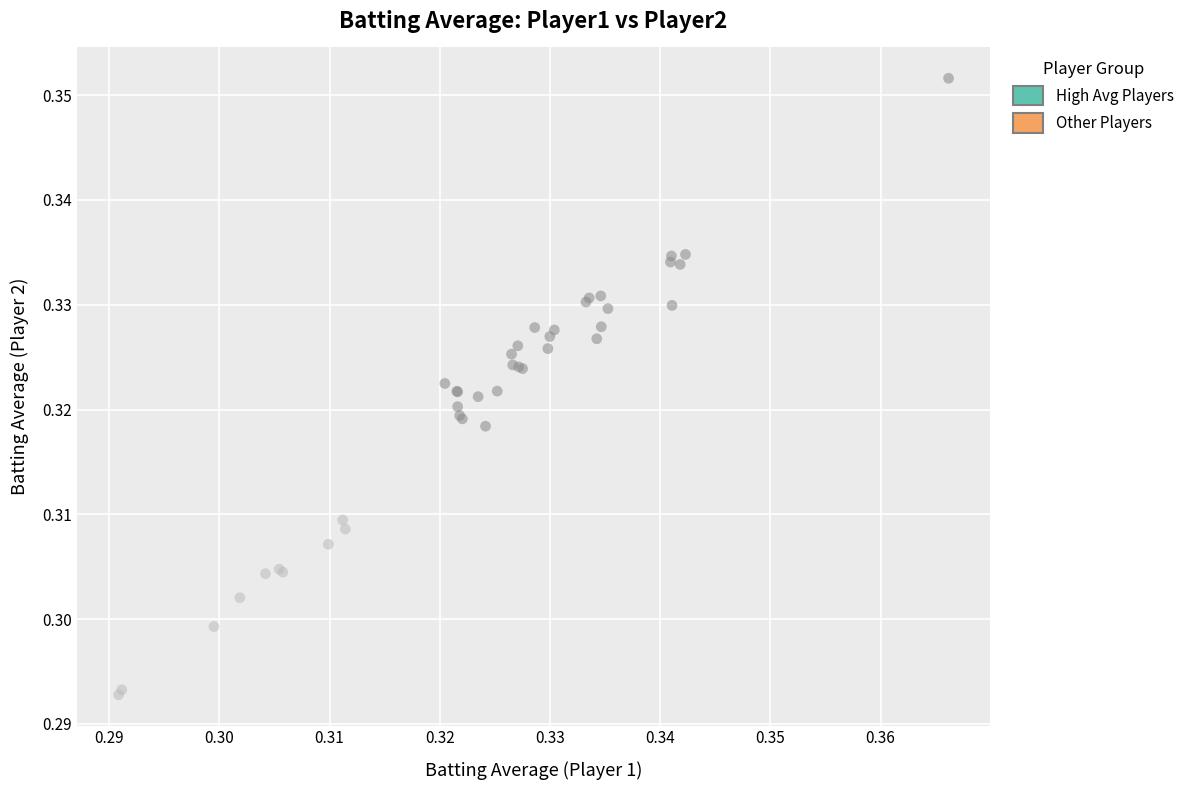

Which series reaches the maximum Y coordinate?

High Avg Players